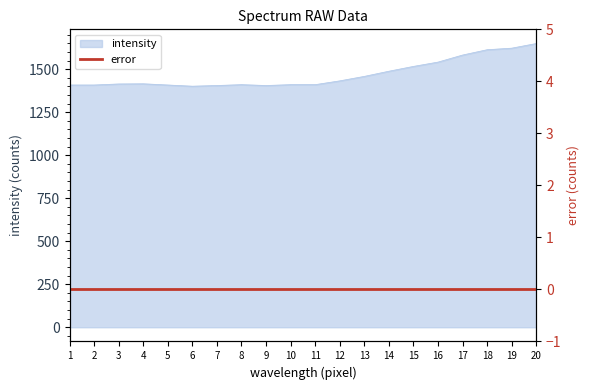

What is the change in value from 7 to 14?

+83